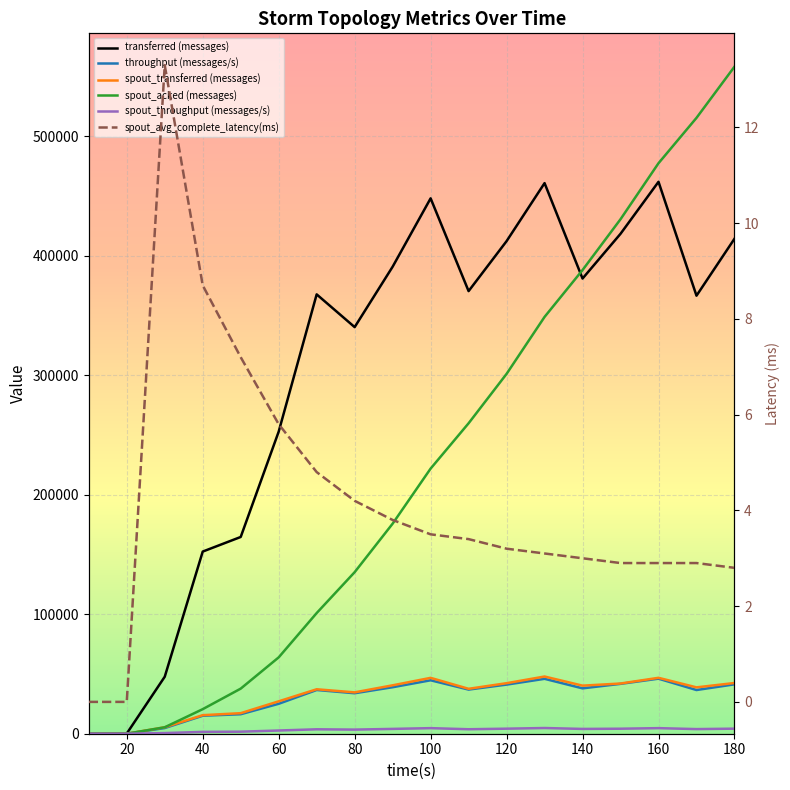

What is the sum of all spout_acked (messages) values?

4041560.0